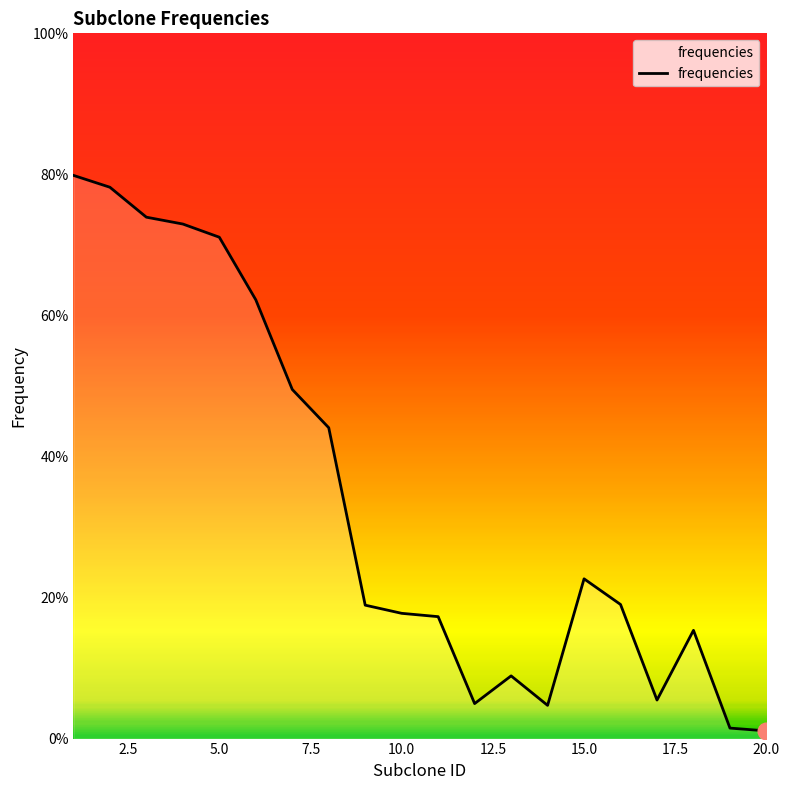

True or false: the data has more than 1 interior local peaks.

True